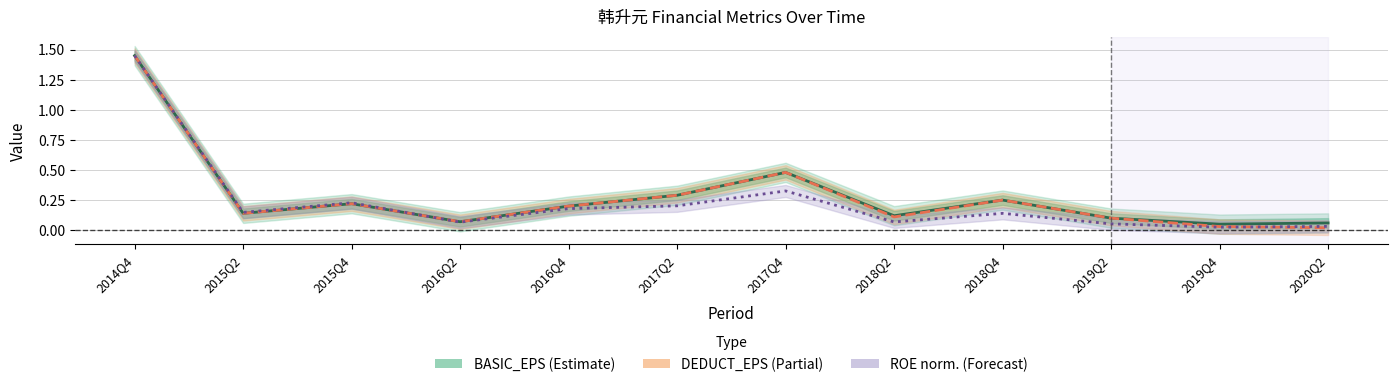

At which category does BASIC_EPS reach its first local peak?

2015Q4